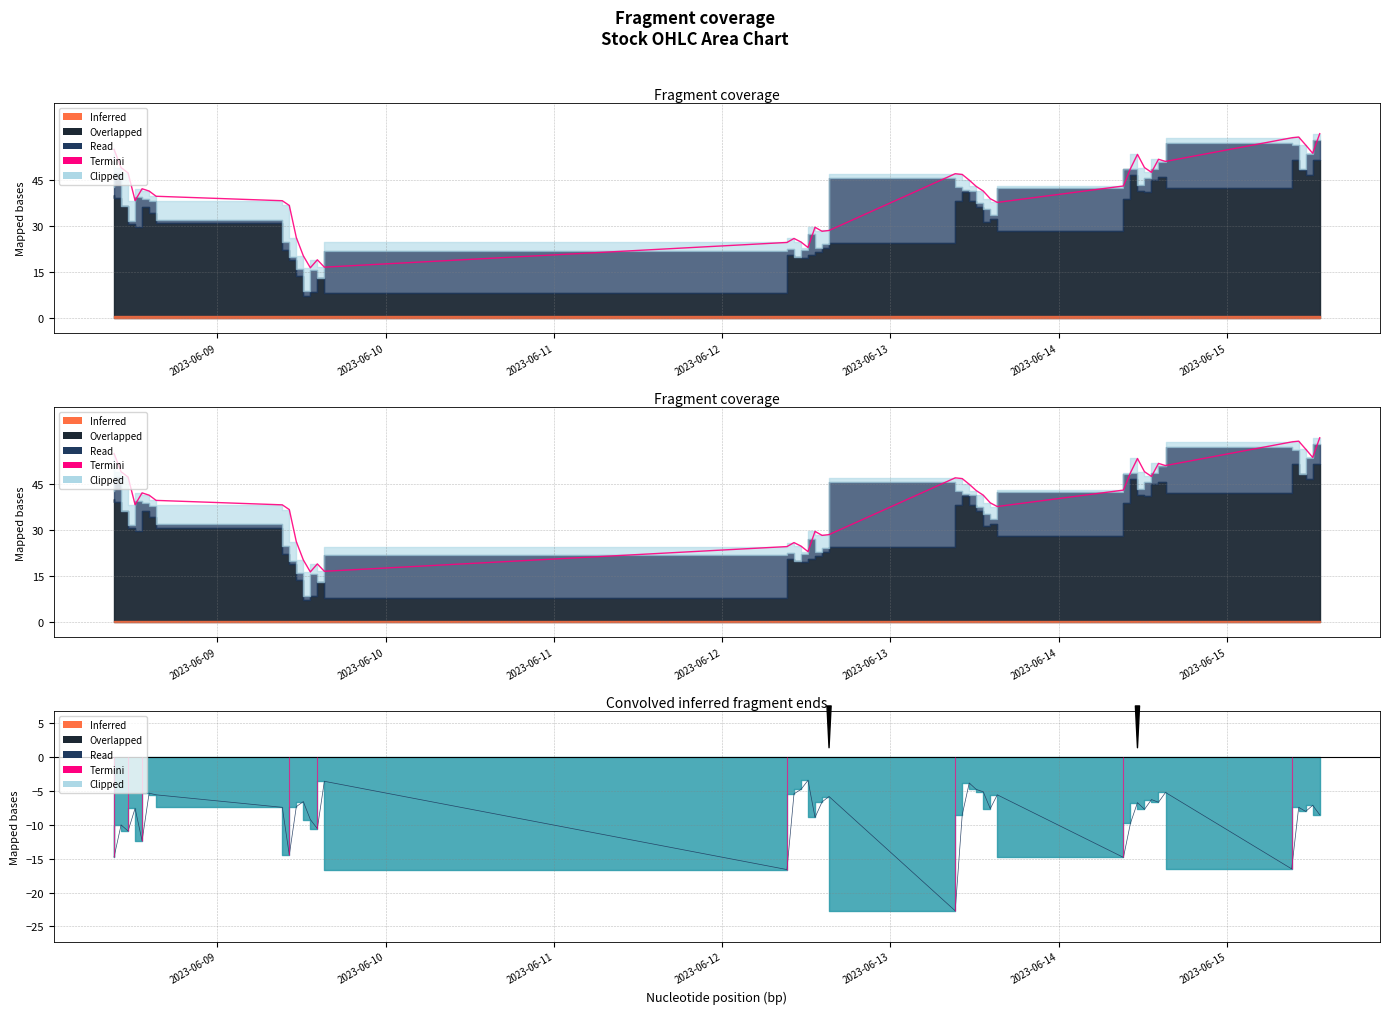

Count the number of categories in the chart.

40